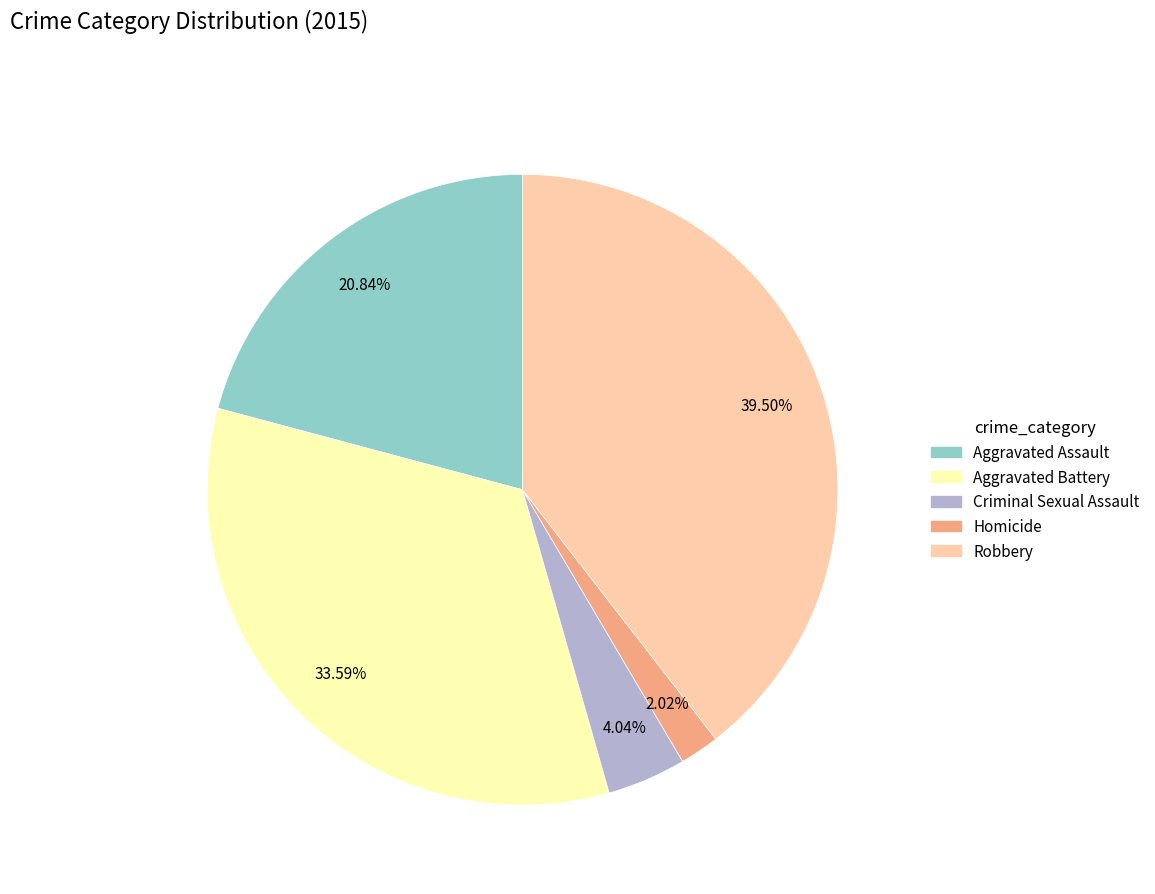

To the nearest percent, what portion does Aggravated Battery represent?

34%